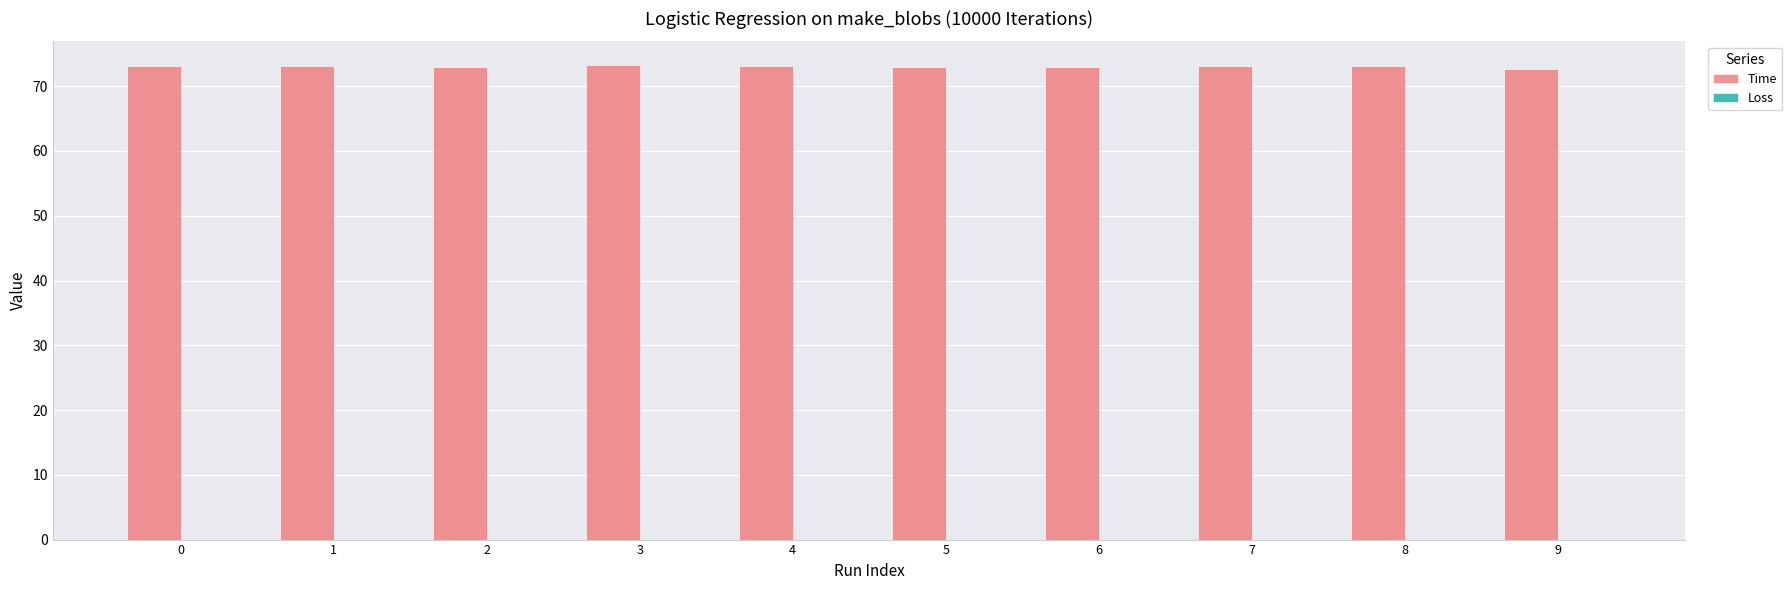

Does the chart contain stacked bars?

No